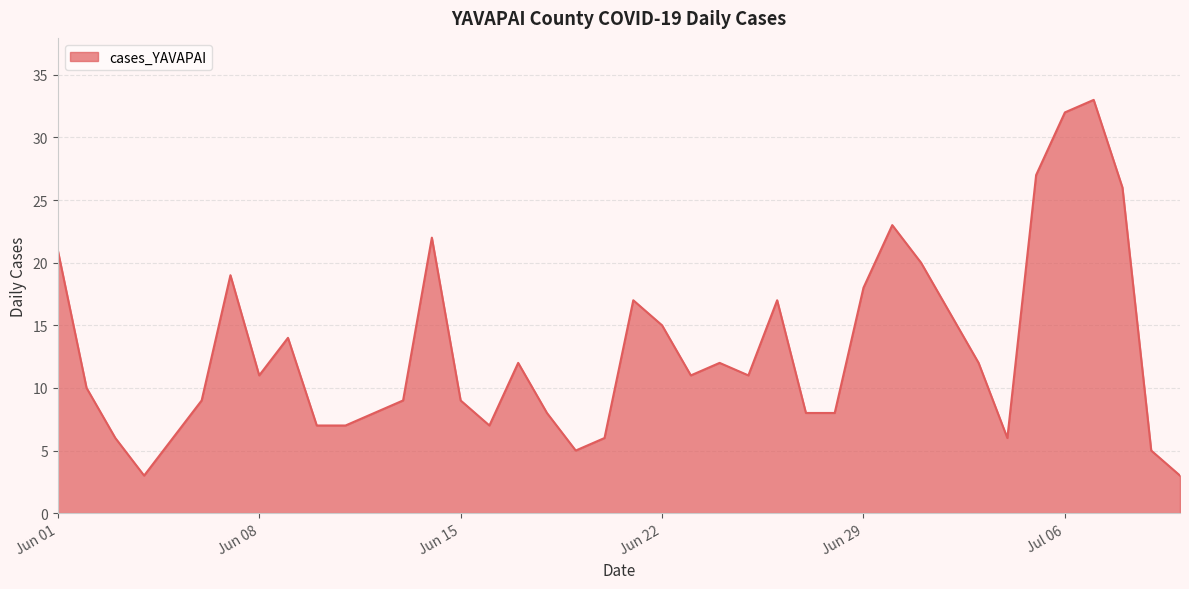

What is the smallest value displayed?

3